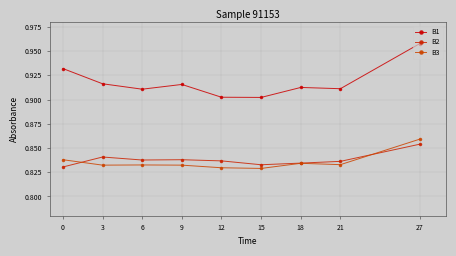

The B1 series shows 1.5 at 27. True or false?

False